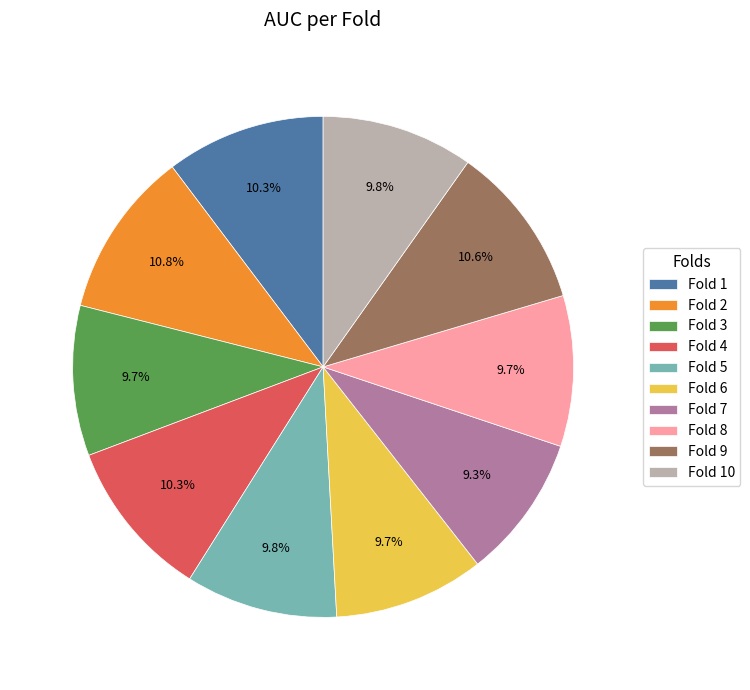

Which has a higher value, Fold 3 or Fold 4?

Fold 4